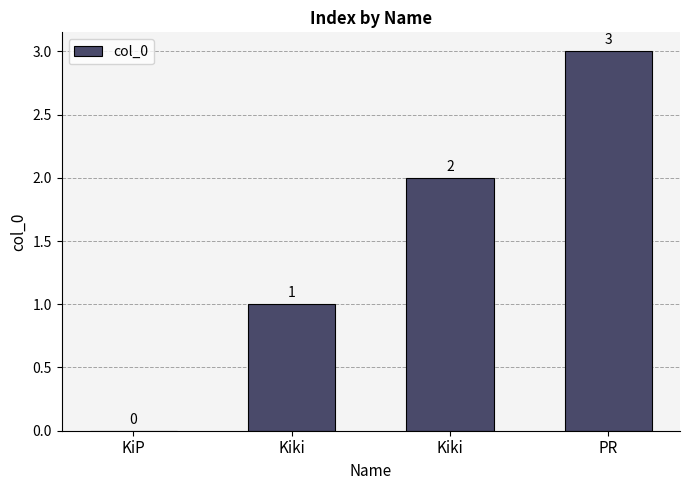

Reading left to right, list all the values displayed in this chart.

KiP=0	Kiki=1	Kiki=2	PR=3